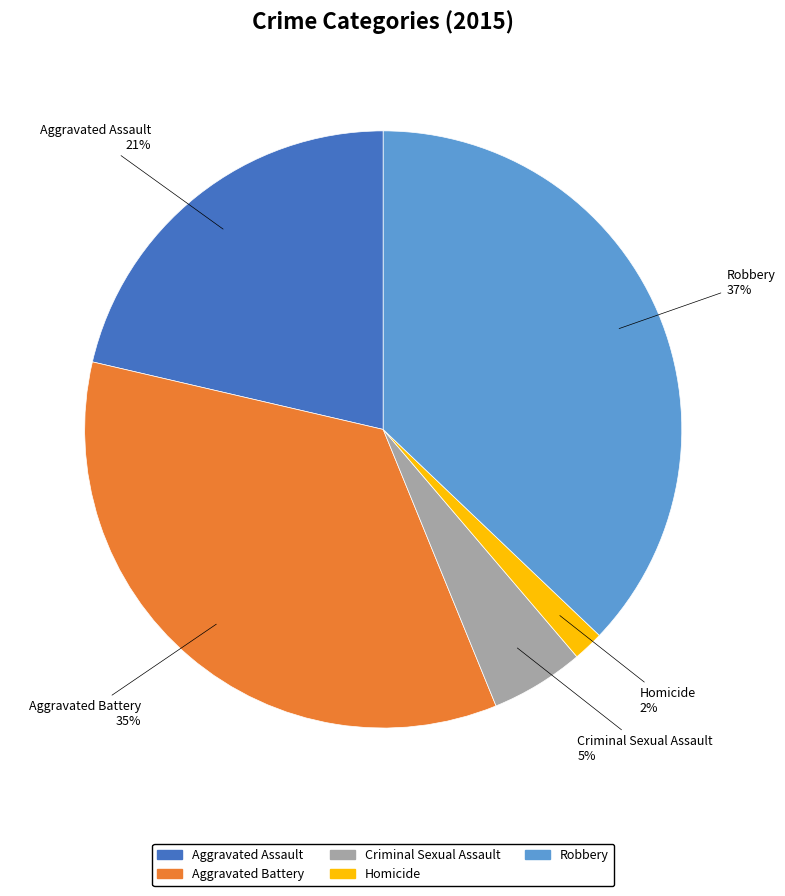

Combined, do Aggravated Assault and Homicide account for over 50%?

No